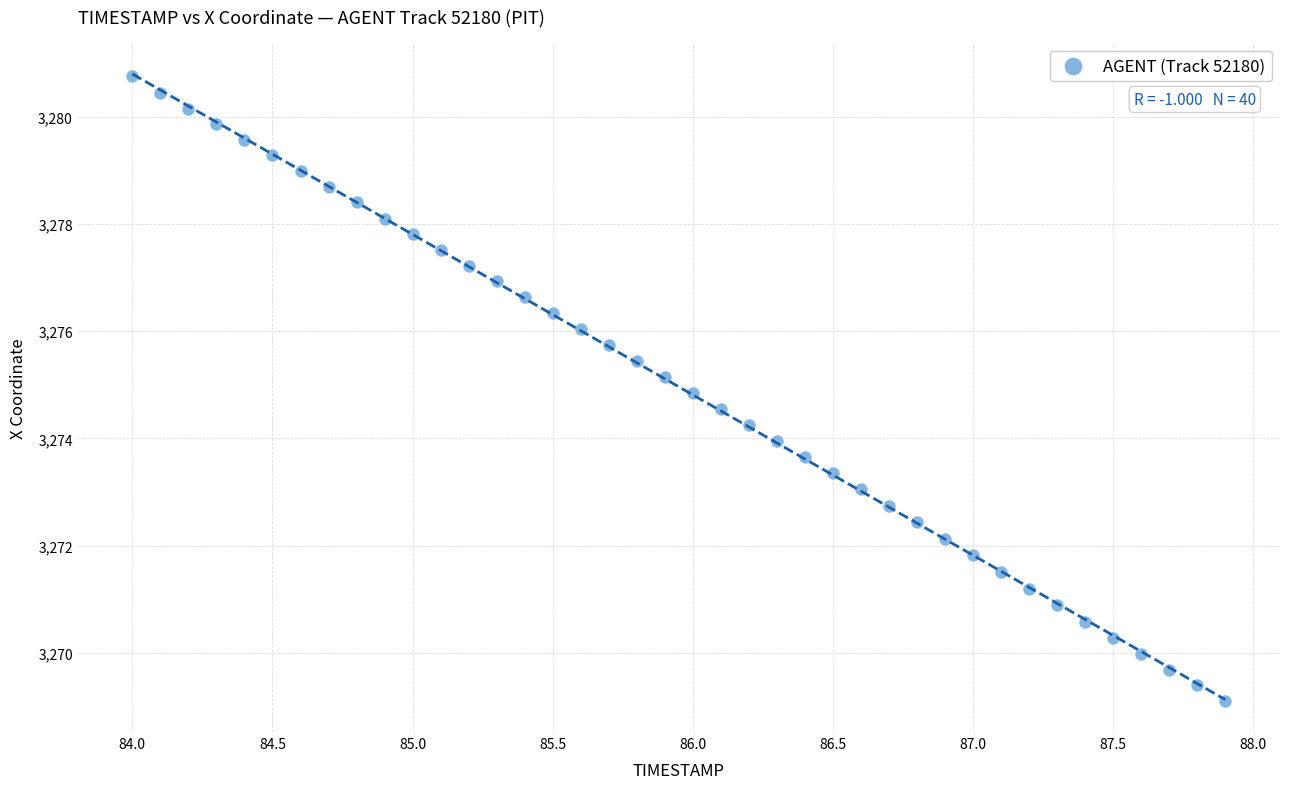

What is the range of X values (max minus min)?

3.9